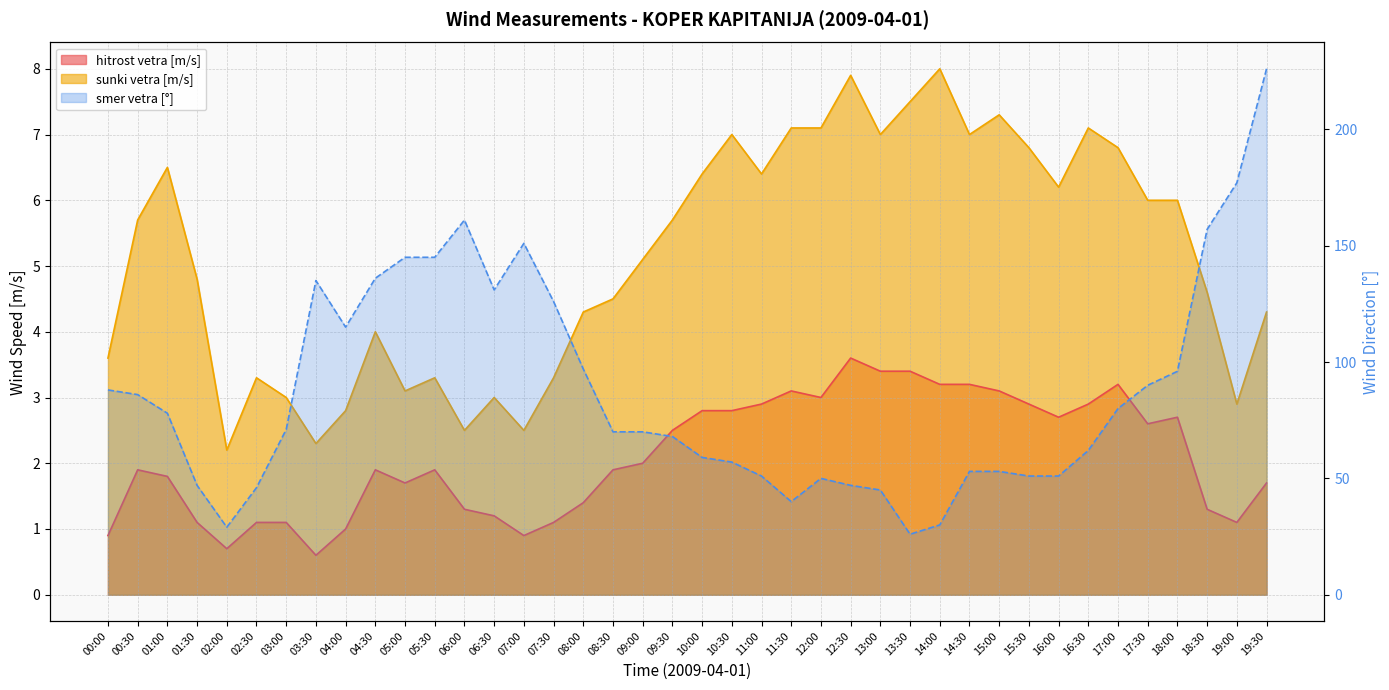

Where is the first local minimum for smer vetra [°]?

02:00